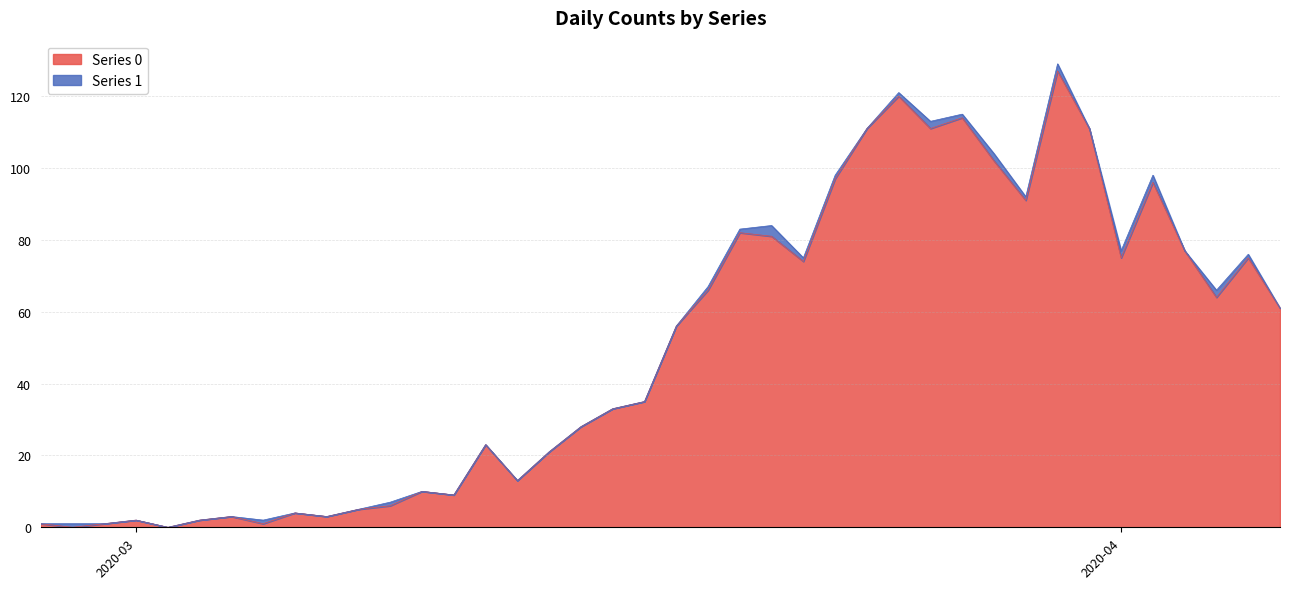

List the labels in order of value, smallest first.

2020-02-28, 2020-03-02, 2020-02-27, 2020-02-29, 2020-03-05, 2020-03-01, 2020-03-03, 2020-03-04, 2020-03-07, 2020-03-06, 2020-03-08, 2020-03-09, 2020-03-11, 2020-03-10, 2020-03-13, 2020-03-14, 2020-03-12, 2020-03-15, 2020-03-16, 2020-03-17, 2020-03-18, 2020-04-06, 2020-04-04, 2020-03-19, 2020-03-22, 2020-04-01, 2020-04-05, 2020-04-03, 2020-03-21, 2020-03-20, 2020-03-29, 2020-04-02, 2020-03-23, 2020-03-28, 2020-03-24, 2020-03-26, 2020-03-31, 2020-03-27, 2020-03-25, 2020-03-30